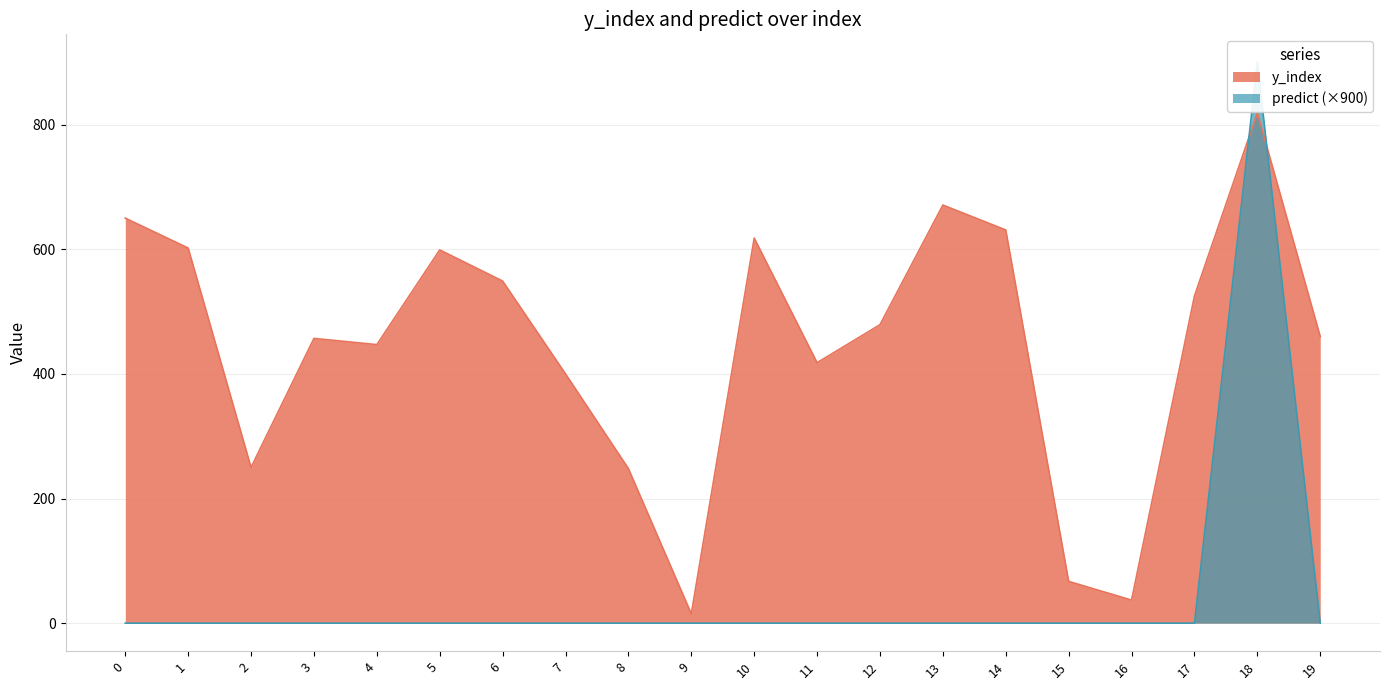

Where is y_index nearest to the value 417?

11